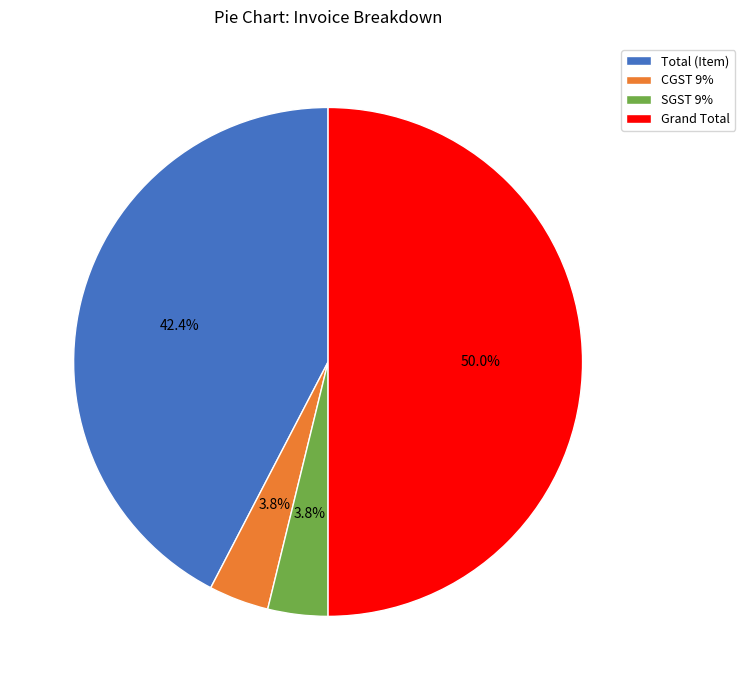

To the nearest percent, what percentage of the pie is CGST 9%?

4%